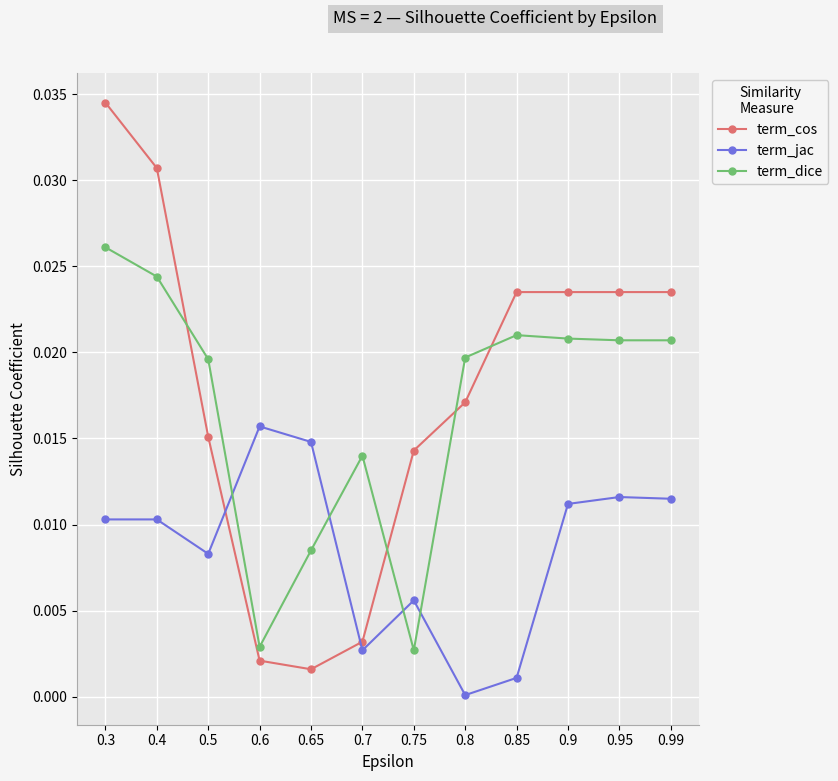

At 0.9, list the series in order from smallest to largest.

term_jac, term_dice, term_cos